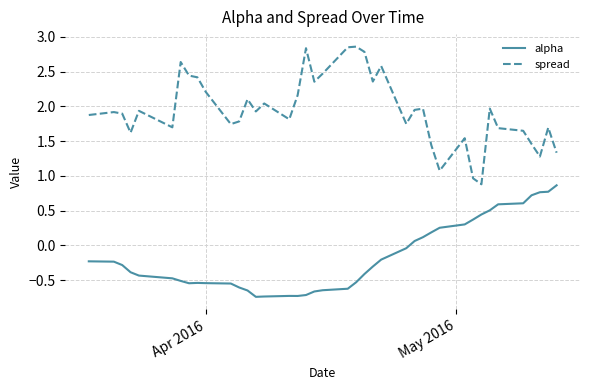

True or false: spread and alpha intersect in this chart.

False